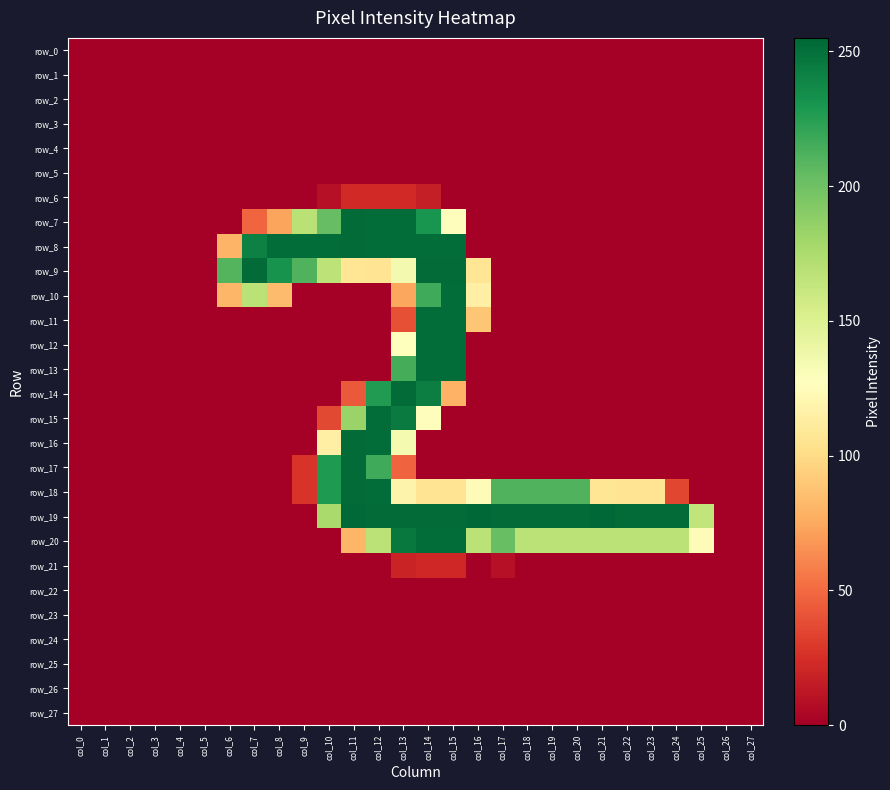

List the labels in order of row_15 value, largest first.

col_12, col_13, col_11, col_14, col_10, col_0, col_1, col_2, col_3, col_4, col_5, col_6, col_7, col_8, col_9, col_15, col_16, col_17, col_18, col_19, col_20, col_21, col_22, col_23, col_24, col_25, col_26, col_27